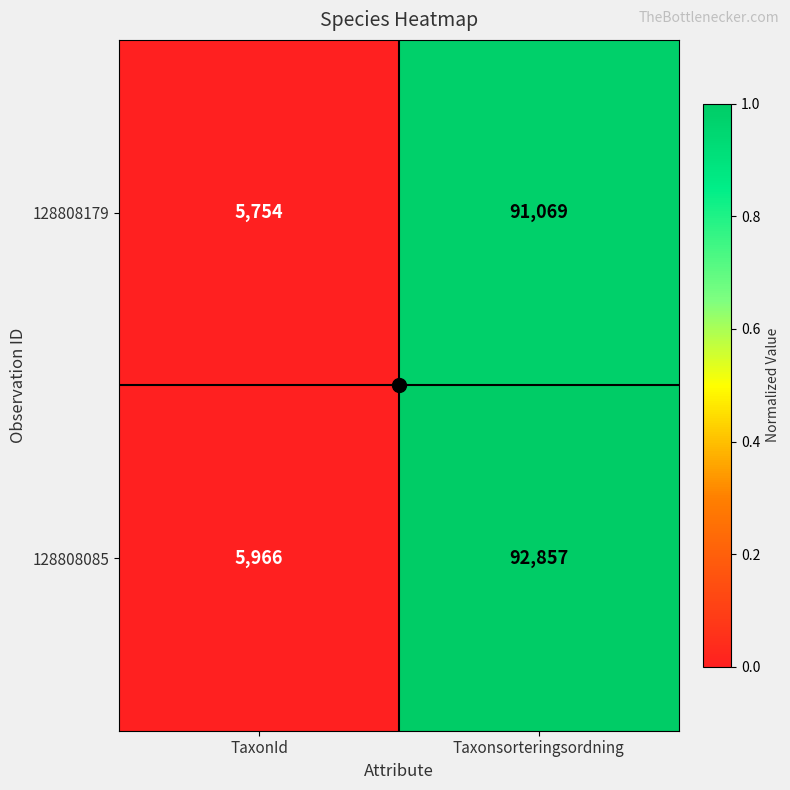

How many categories are shown in the chart?

2